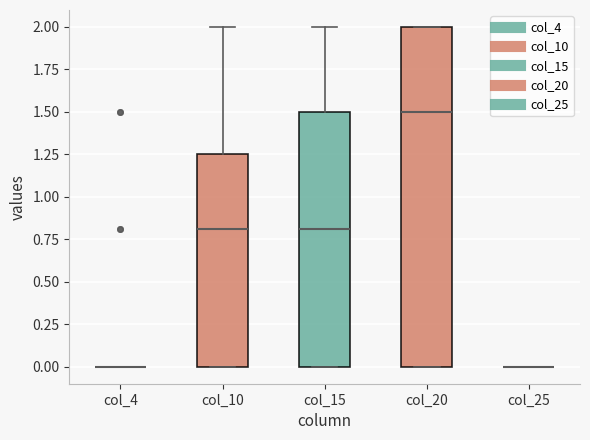

Reading left to right, read every box against the y-axis: the position of its median line, the range the box covers, and the ends of its whiskers. The values are not printed on the chart, so give them approximately, as read against the axis.

col_4: box collapsed to a line at 0.00, whiskers 0.00 to 0.00
col_10: median 0.80, box 0.00 to 1.25, whiskers 0.00 to 2.00
col_15: median 0.80, box 0.00 to 1.50, whiskers 0.00 to 2.00
col_20: median 1.50, box 0.00 to 2.00, whiskers 0.00 to 2.00
col_25: box collapsed to a line at 0.00, whiskers 0.00 to 0.00